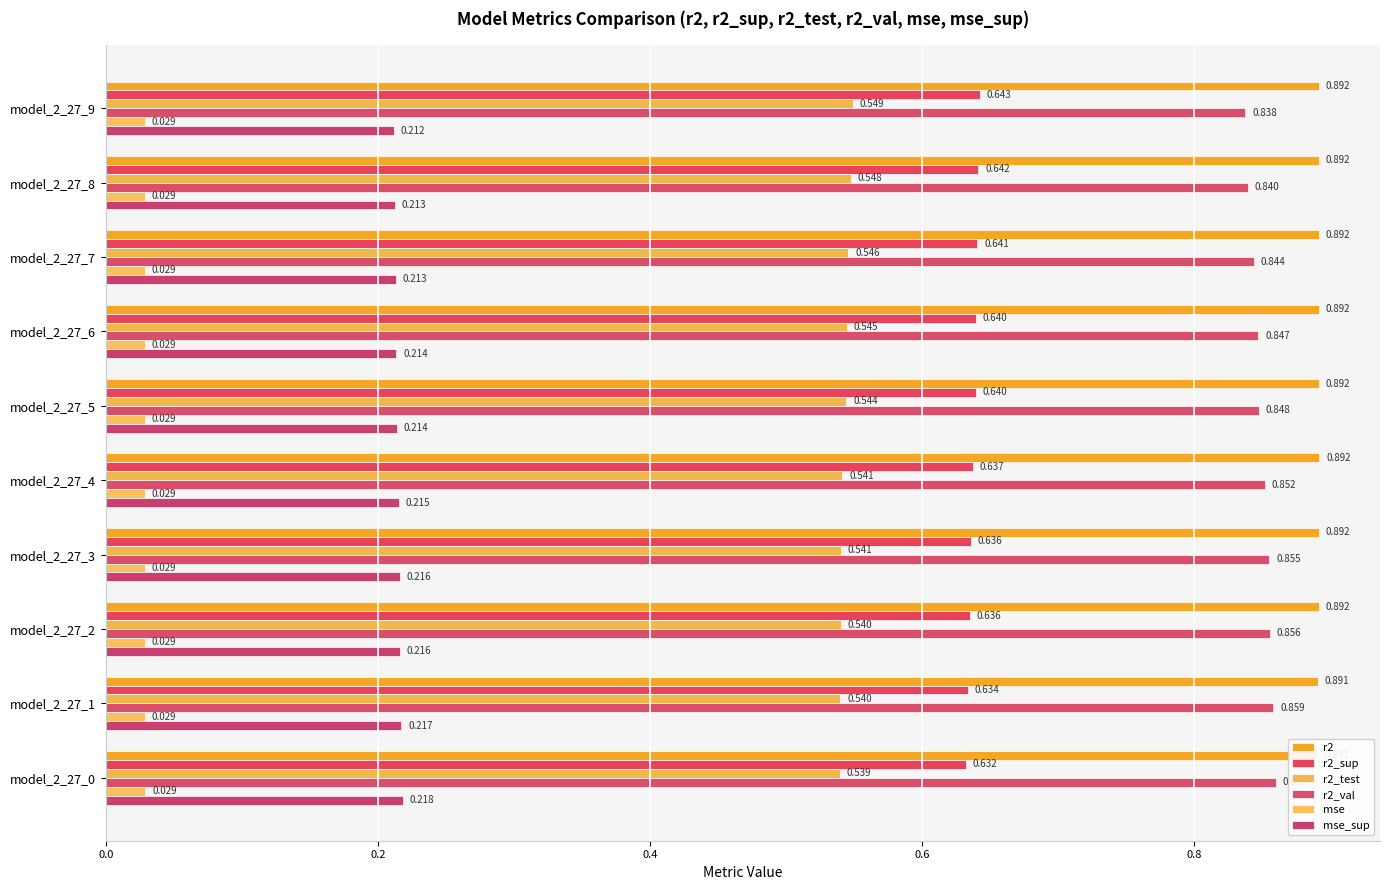

What are all the series names shown in the legend?

r2, r2_sup, r2_test, r2_val, mse, mse_sup